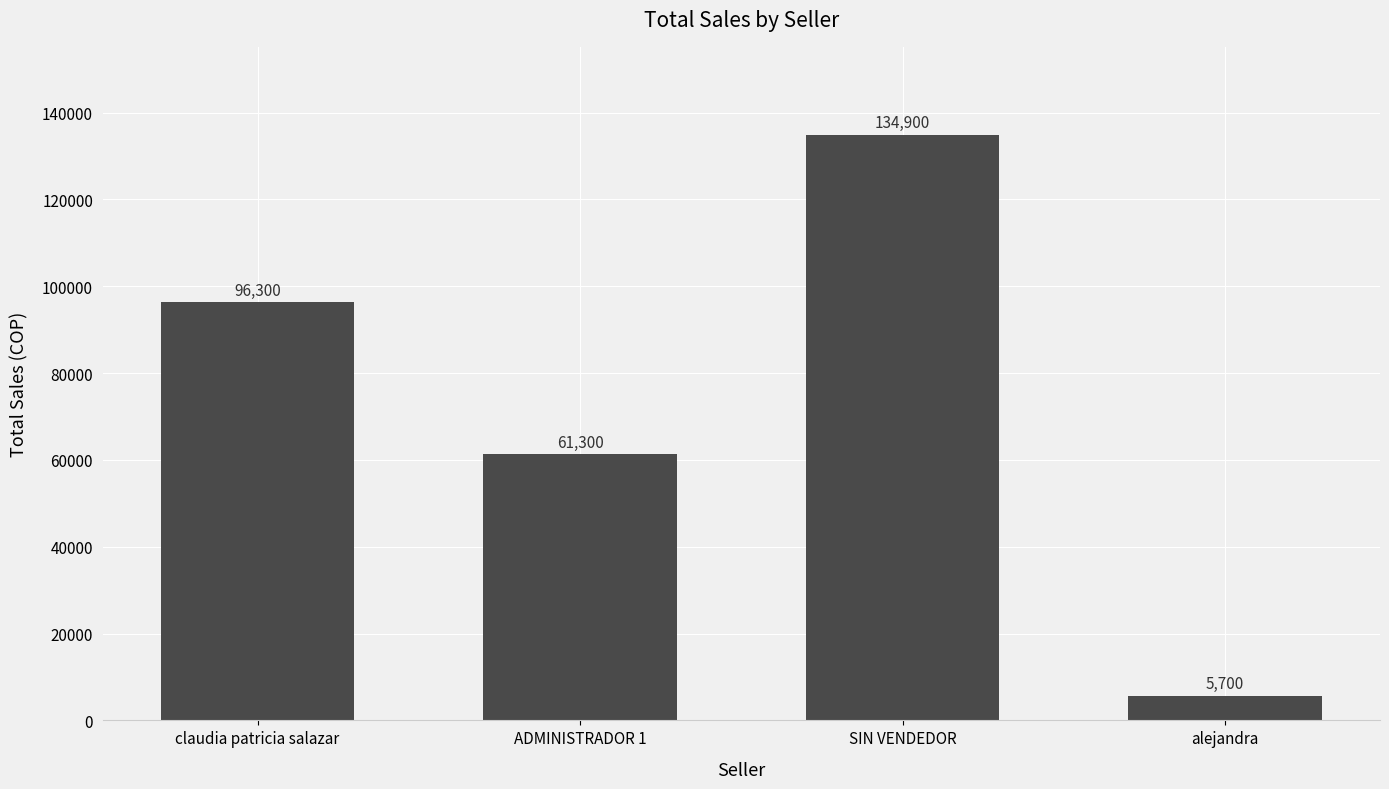

The value at alejandra is 5700. True or false?

True